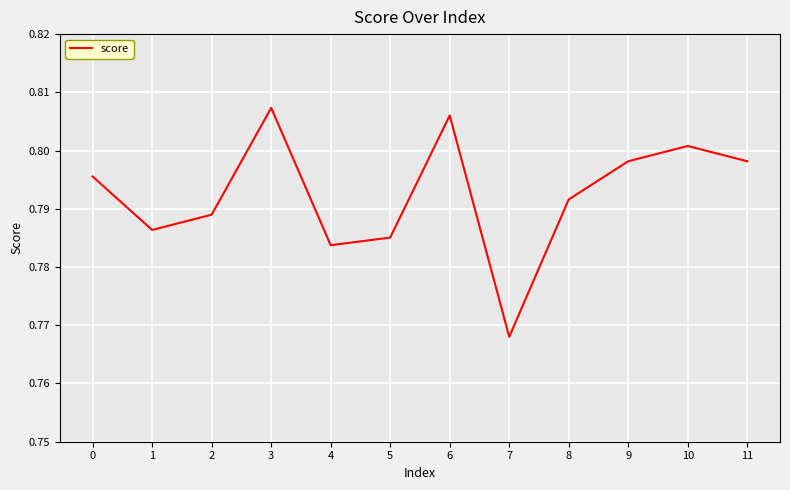

Is it true that the value at 7 is 1.1?

False